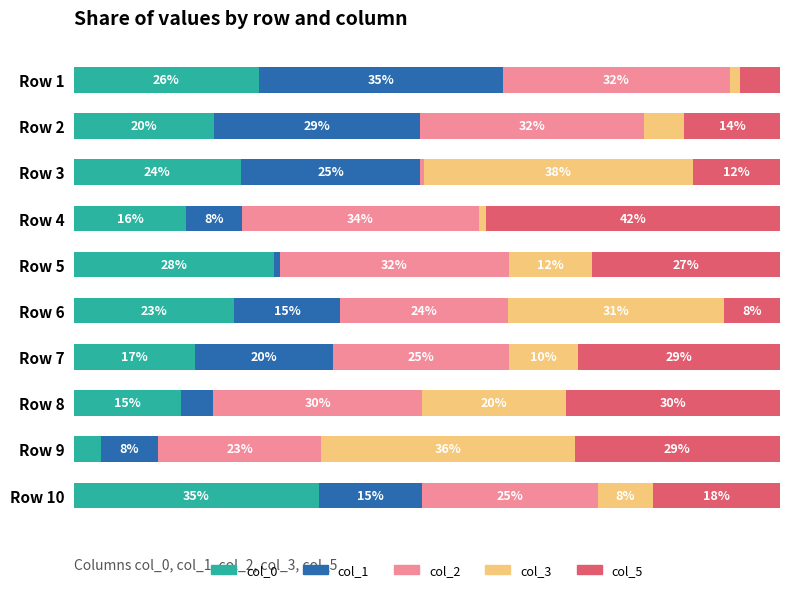

Rank the categories by col_0 value from lowest to highest.

Row 9, Row 8, Row 4, Row 7, Row 2, Row 6, Row 3, Row 1, Row 5, Row 10